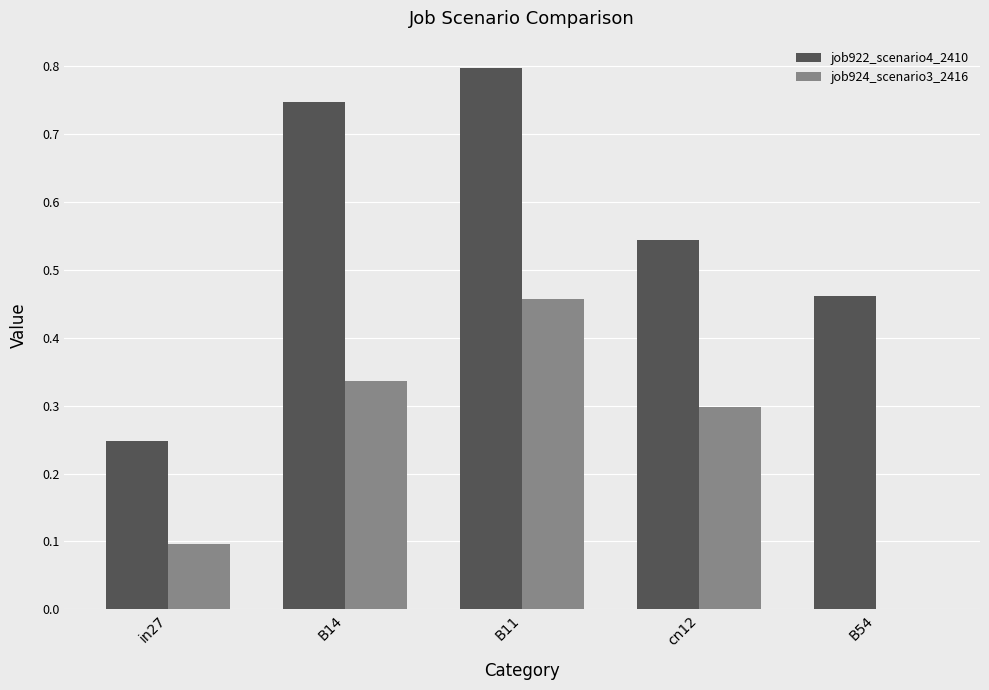

At which category is the sum across all series the highest?

B11